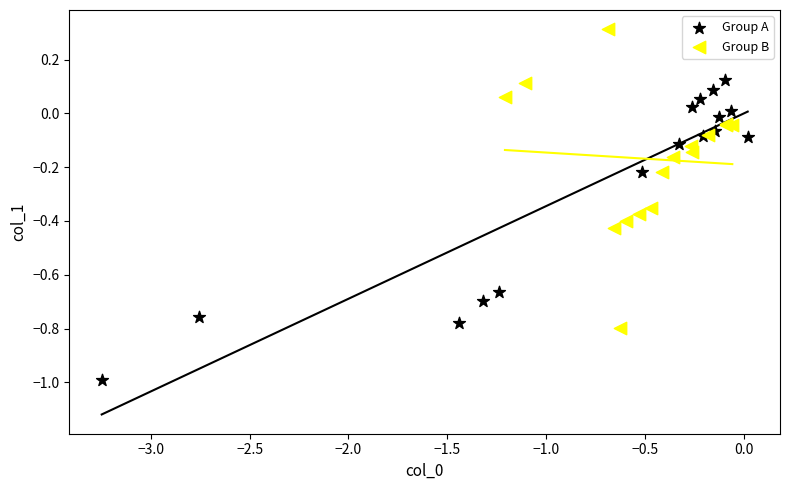

Which series contains the highest Y value?

Group B